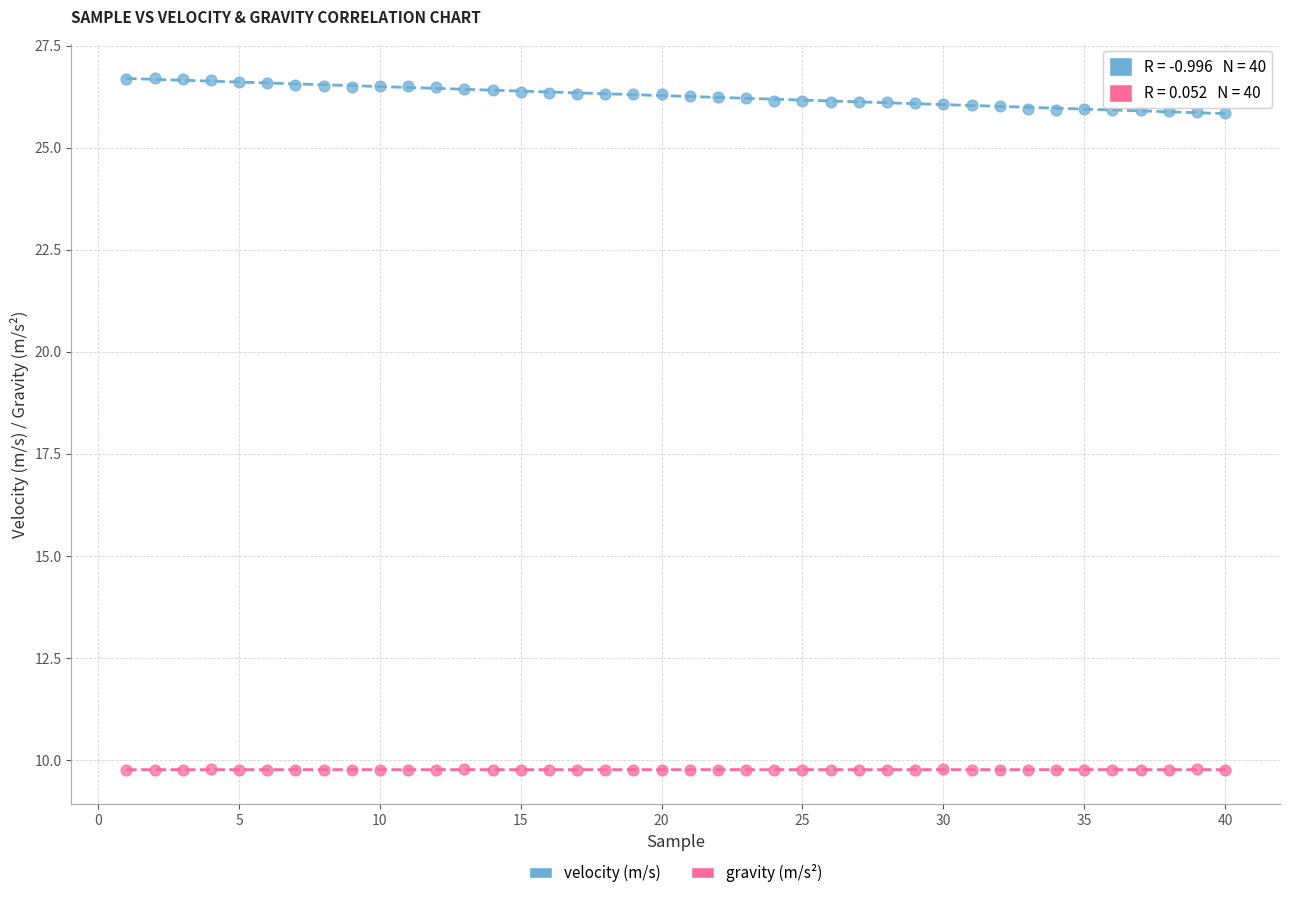

Across all data points, what is the range of X values (max minus min)?

39.0